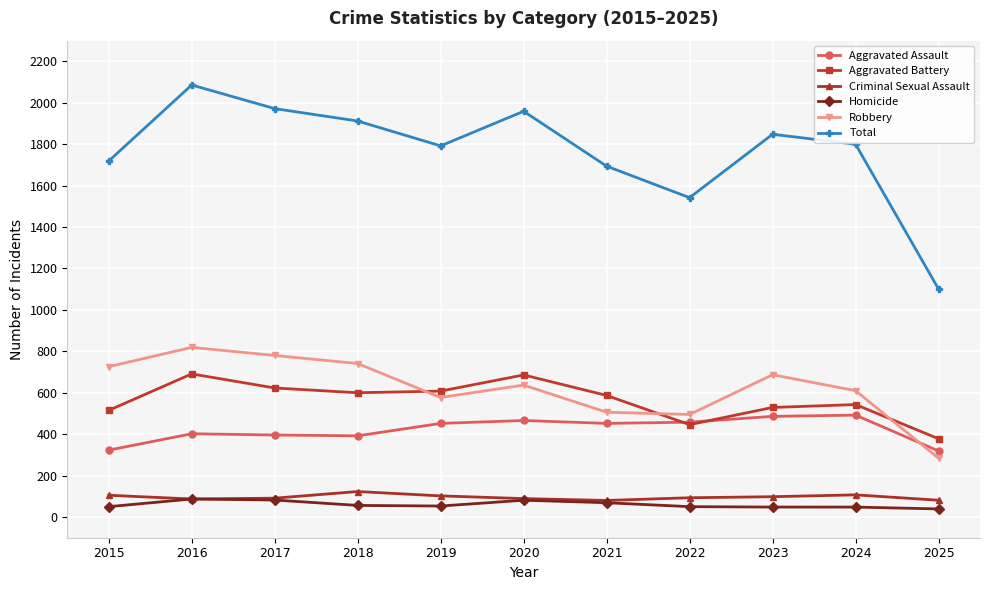

What is the minimum value shown in the chart?

39